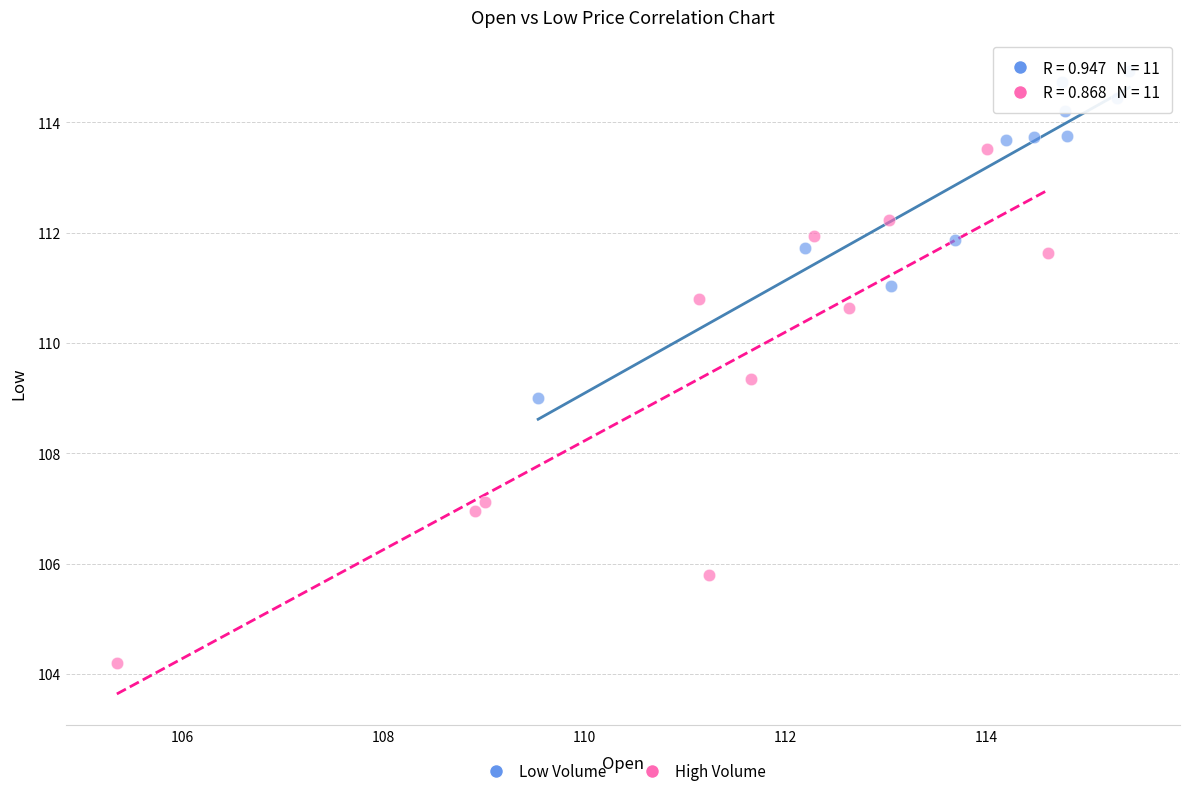

What are all the series names shown in the legend?

Low Volume, High Volume